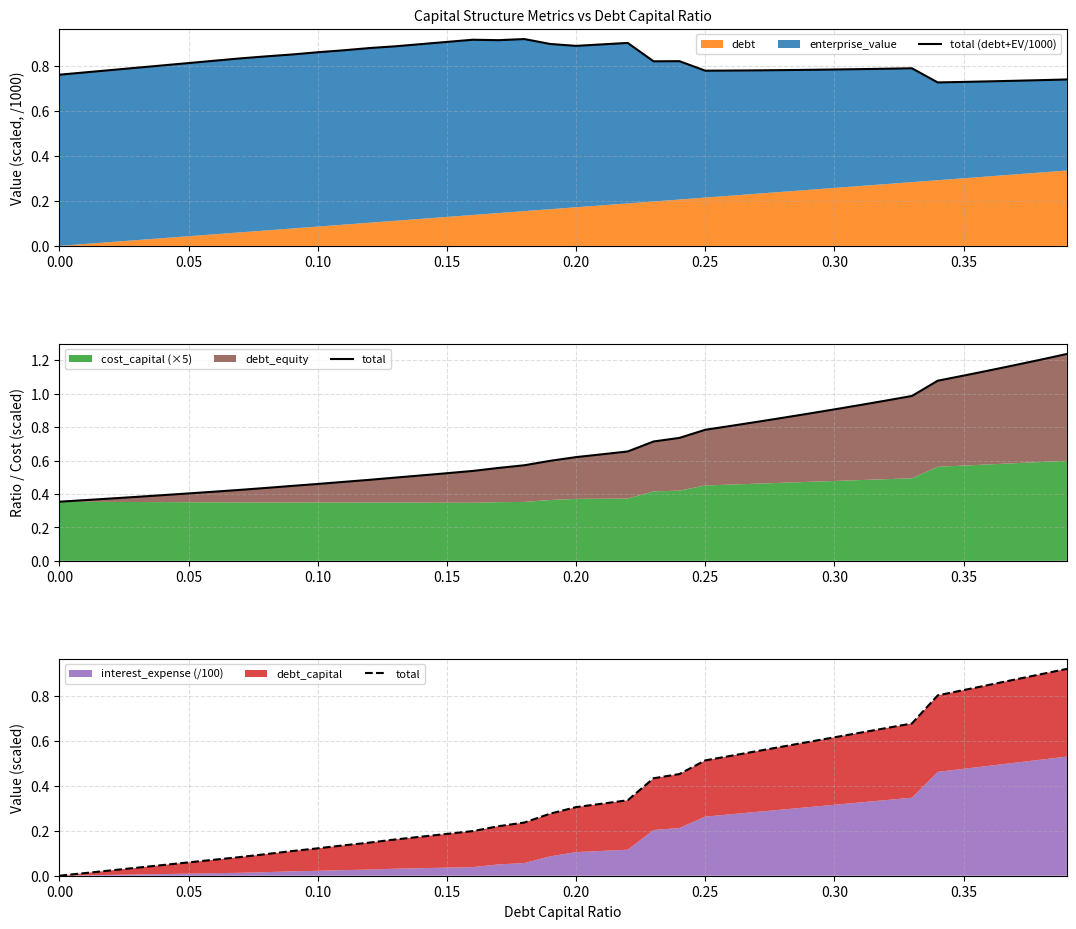

What position from the right is 0.10?

30